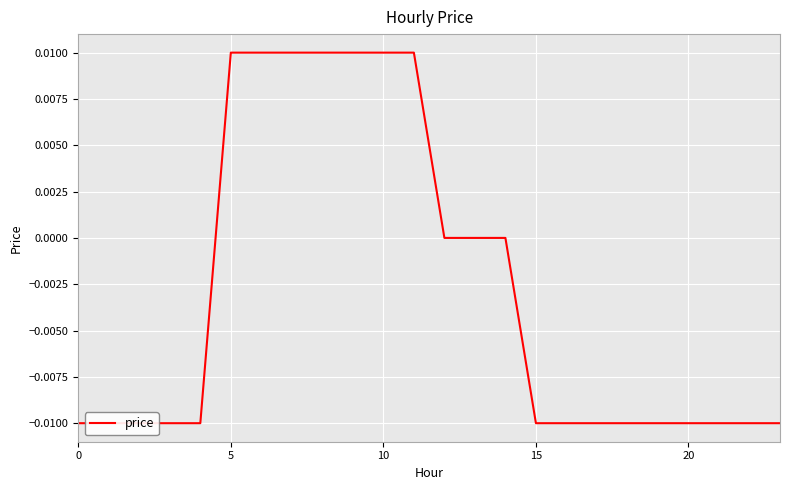

Is this an area chart (filled region under the line)?

No